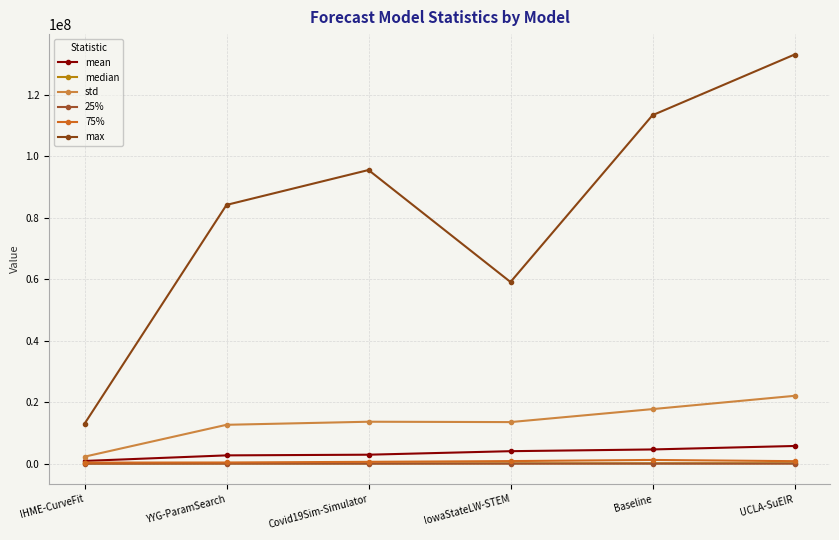

Reading left to right, what are all the values shown in this chart?

mean: IHME-CurveFit=890831.0	YYG-ParamSearch=2703846.0	Covid19Sim-Simulator=2922477.0	IowaStateLW-STEM=4067755.1	Baseline=4631175.4	UCLA-SuEIR=5756648.7
median: IHME-CurveFit=62924.5	YYG-ParamSearch=80721.0	Covid19Sim-Simulator=61931.7	IowaStateLW-STEM=103684.0	Baseline=117845.1	UCLA-SuEIR=131394.7
std: IHME-CurveFit=2276428.6	YYG-ParamSearch=12650600.8	Covid19Sim-Simulator=13649678.2	IowaStateLW-STEM=13531773.4	Baseline=17758653.2	UCLA-SuEIR=22074948.4
25%: IHME-CurveFit=5515.1	YYG-ParamSearch=19304.9	Covid19Sim-Simulator=11501.9	IowaStateLW-STEM=14650.0	Baseline=12376.4	UCLA-SuEIR=14620.1
75%: IHME-CurveFit=352975.0	YYG-ParamSearch=388232.1	Covid19Sim-Simulator=602493.1	IowaStateLW-STEM=844292.5	Baseline=1216589.6	UCLA-SuEIR=821029.0
max: IHME-CurveFit=12983753.6	YYG-ParamSearch=84188188.8	Covid19Sim-Simulator=95542064.0	IowaStateLW-STEM=59105344.0	Baseline=113370777.3	UCLA-SuEIR=133102929.4